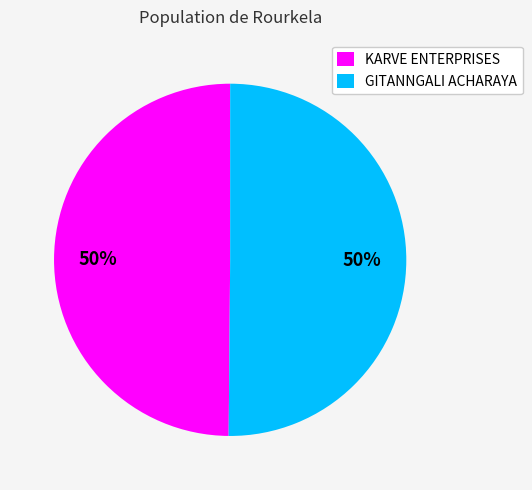

Is it true that KARVE ENTERPRISES is 50% of the pie?

True